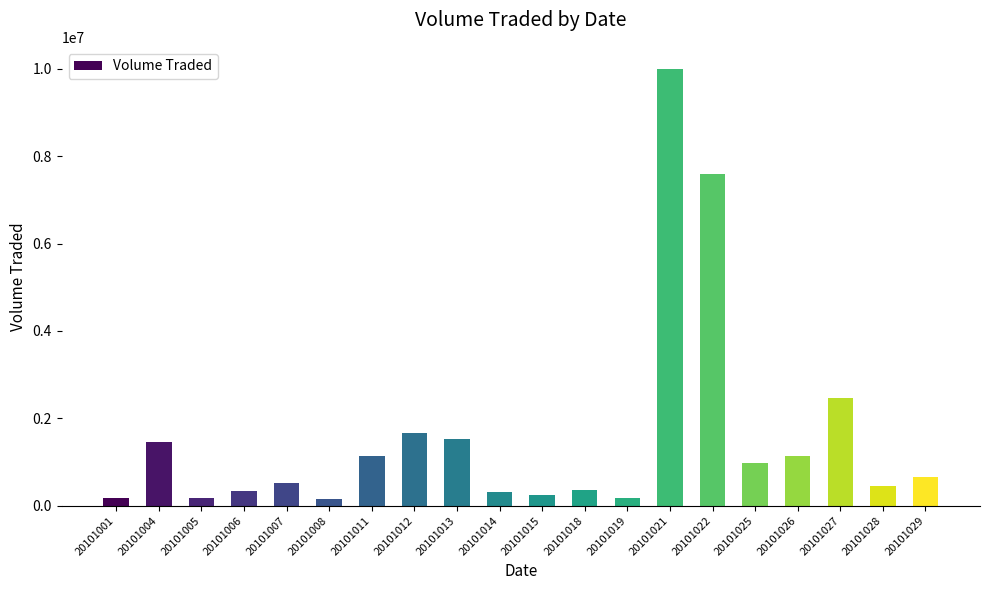

Which label corresponds to the largest value in the chart?

20101021